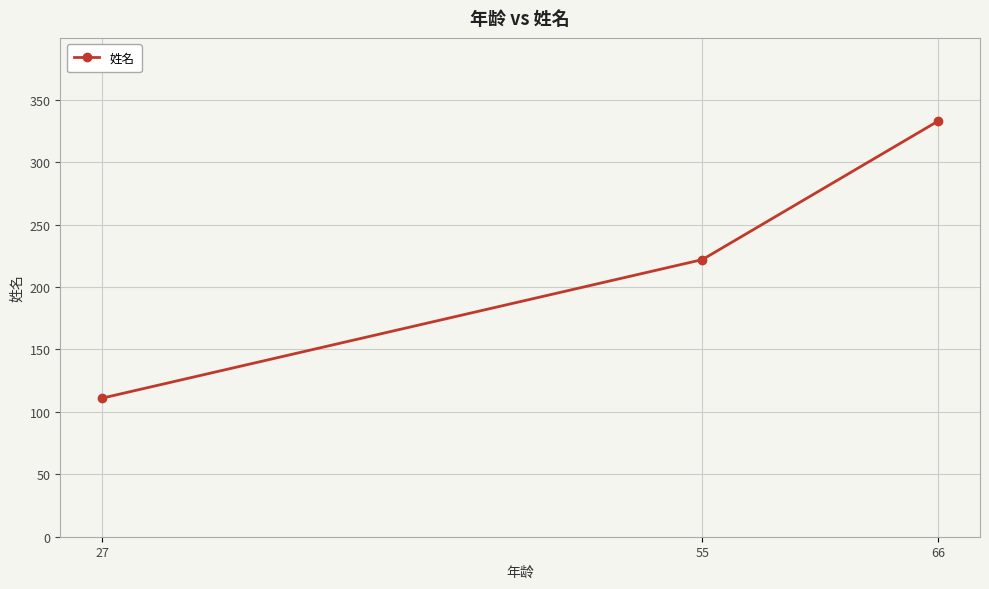

Rank the categories by value from highest to lowest.

66, 55, 27